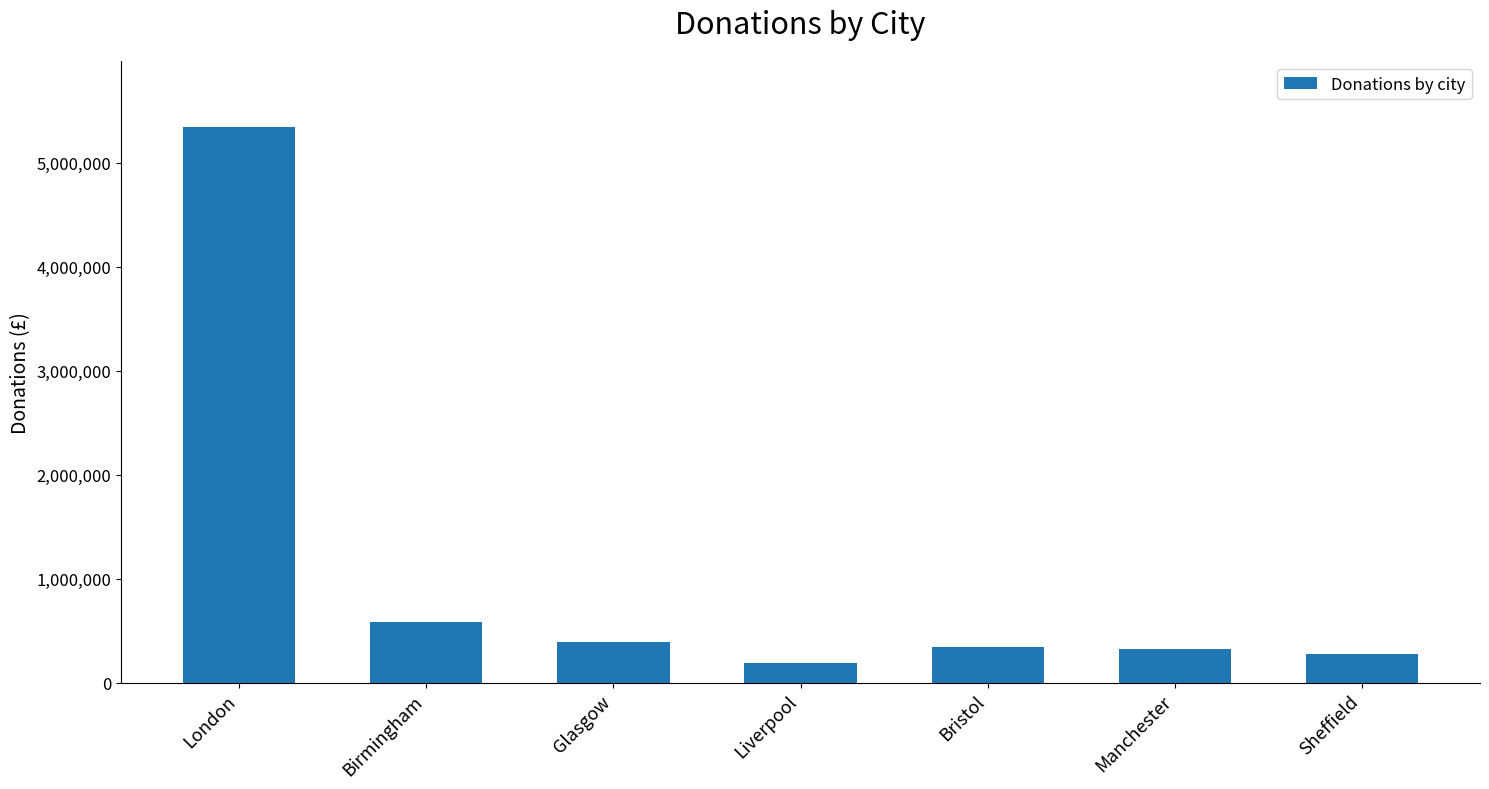

At which label does the data first exceed 342920?

London